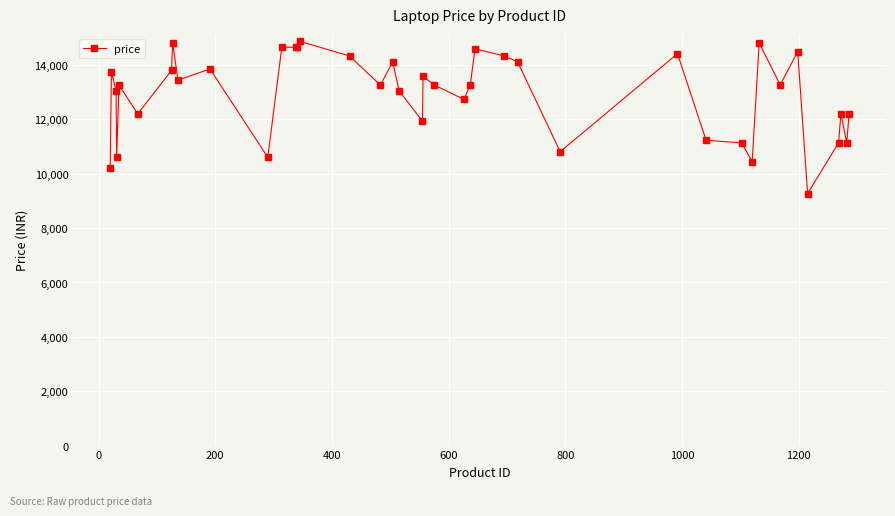

What is the value of the 4th point from the left?

10602.7